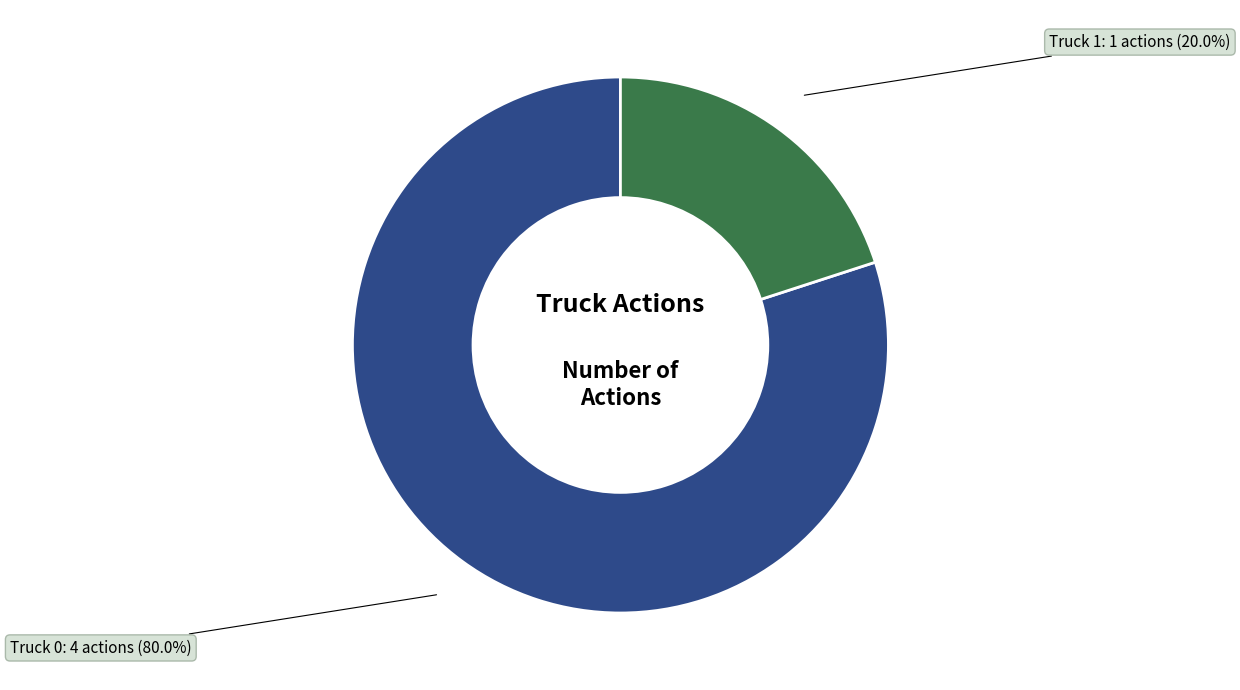

Rank the categories by value from highest to lowest.

Truck 0, Truck 1